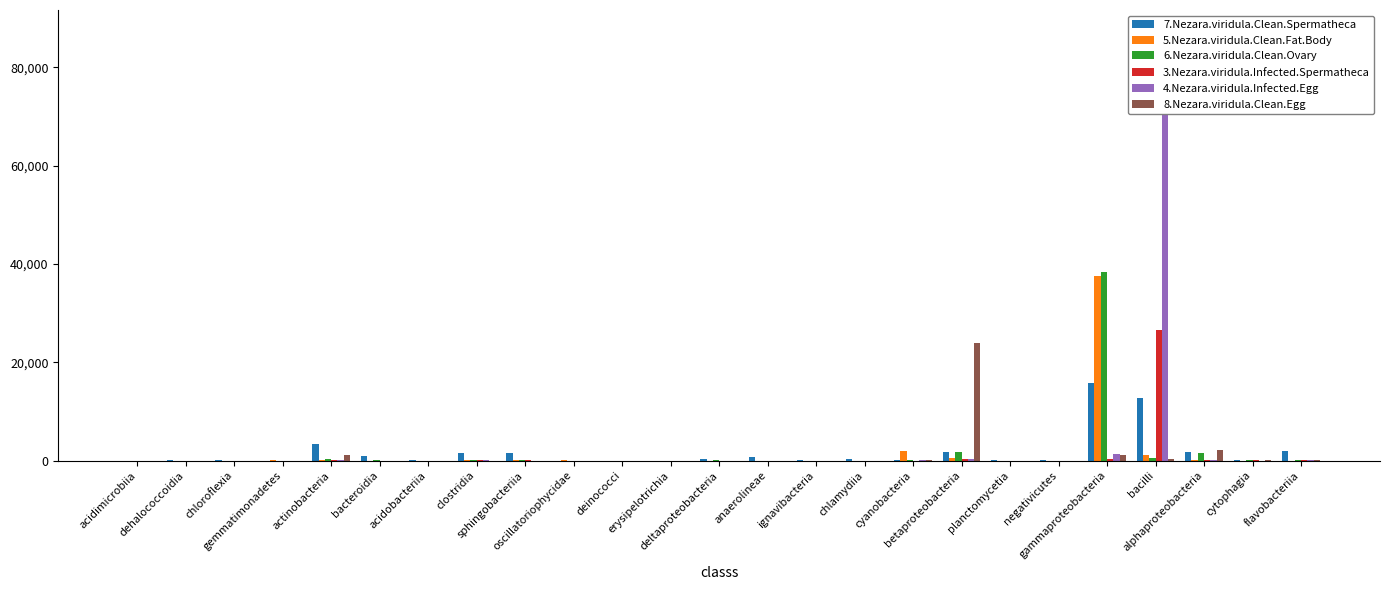

Which has a higher value, ignavibacteria or bacteroidia?

bacteroidia